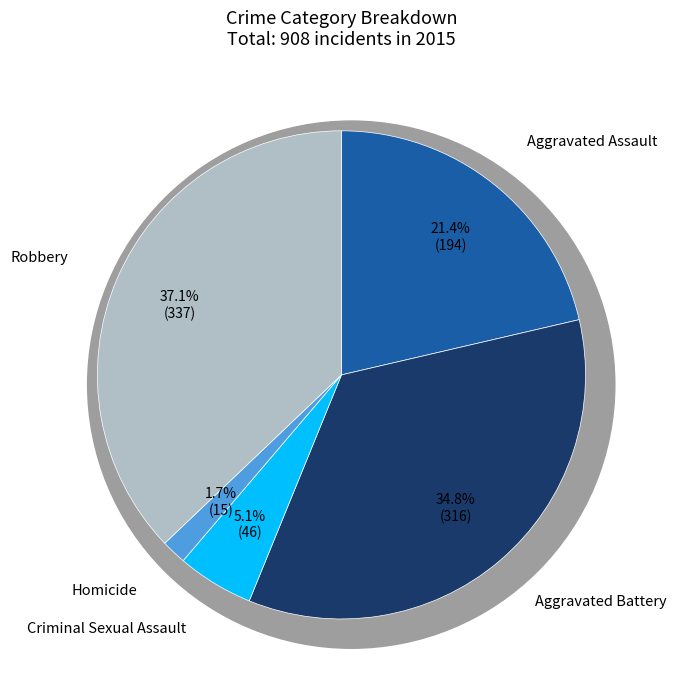

Is the sum of Aggravated Assault and Aggravated Battery greater than half?

Yes